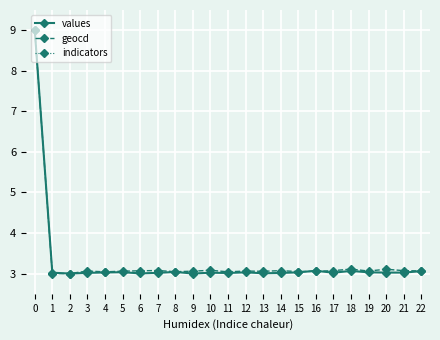

Is the value of geocd at 3 greater than the value of indicators at 13?

No